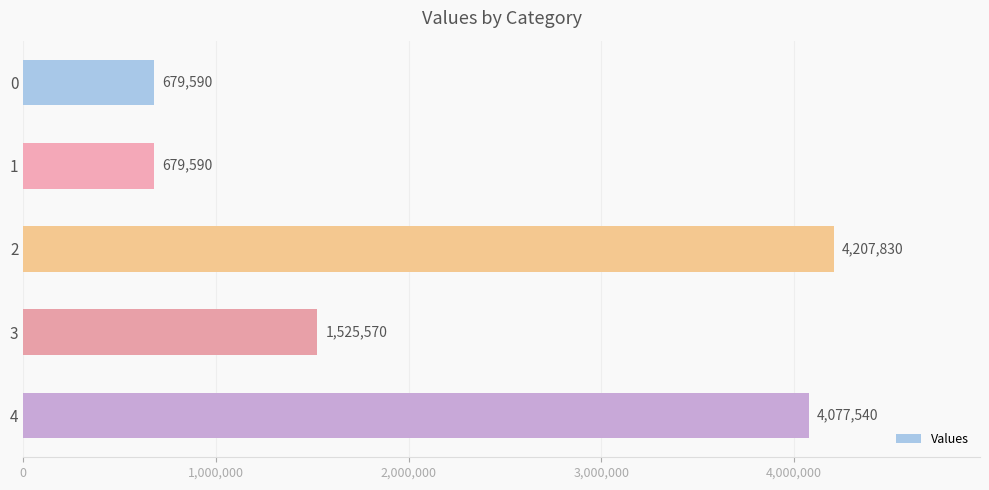

Count the number of data series in this chart.

1